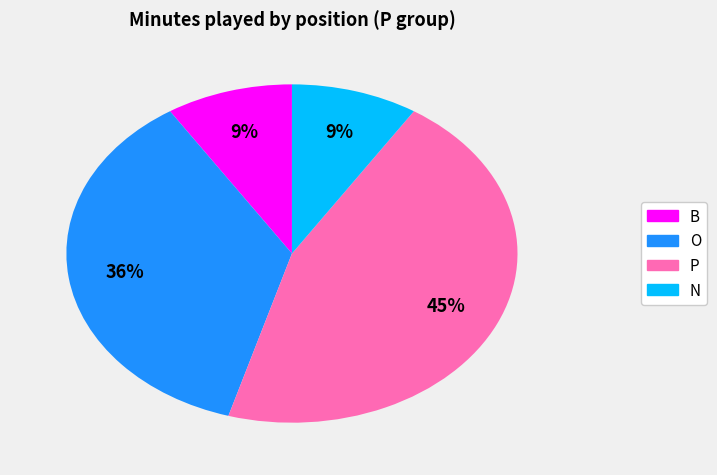

Is it true that N is 23% of the pie?

False